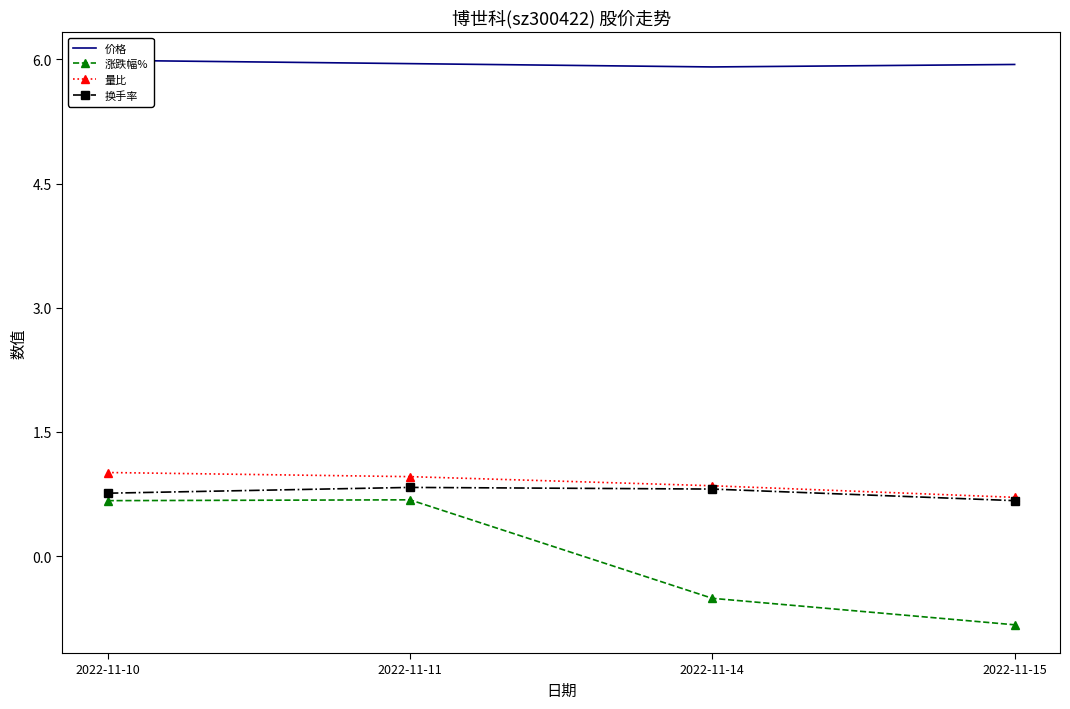

What is the smallest value displayed?

-0.8